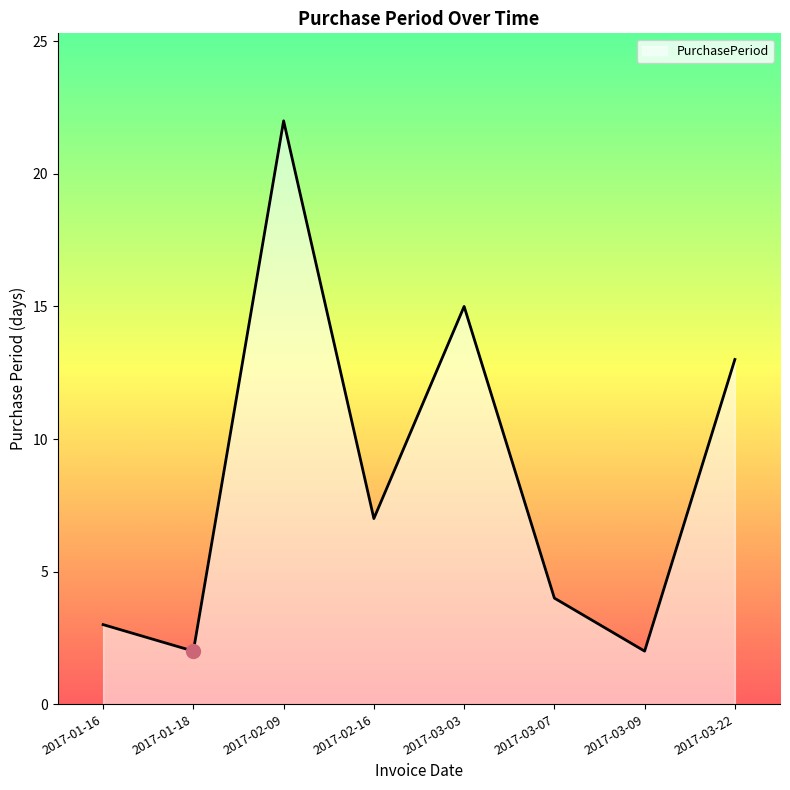

Which category has the highest value across all series?

2017-02-09